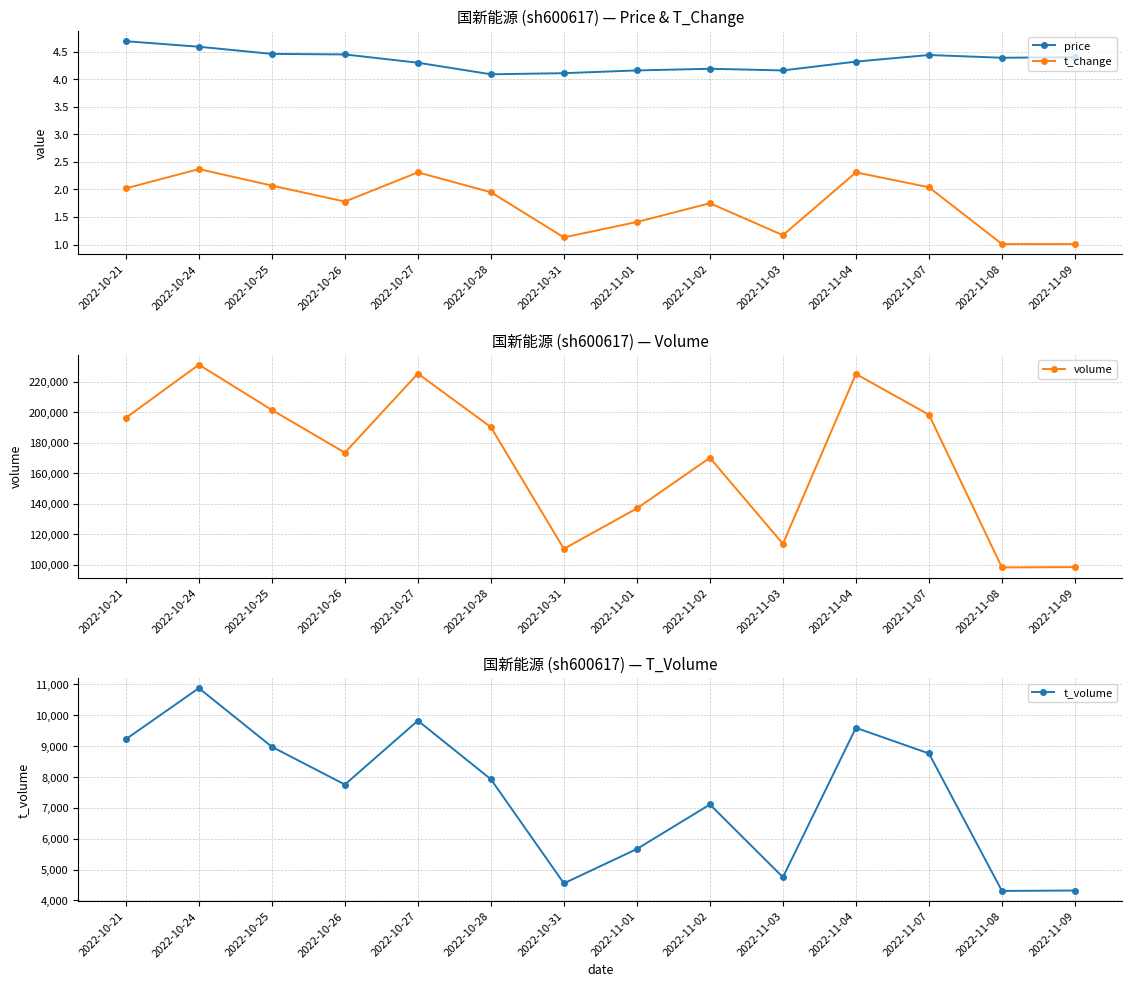

True or false: volume has a value of 225498.0 at 2022-10-27.

True